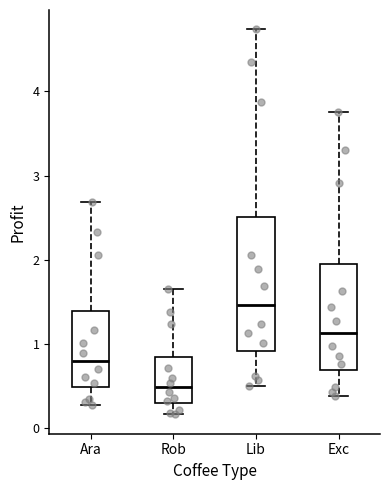

Where is the lower edge of the box for Lib on the y-axis? The values are not printed on the chart, so give them approximately, as read against the axis.

0.9